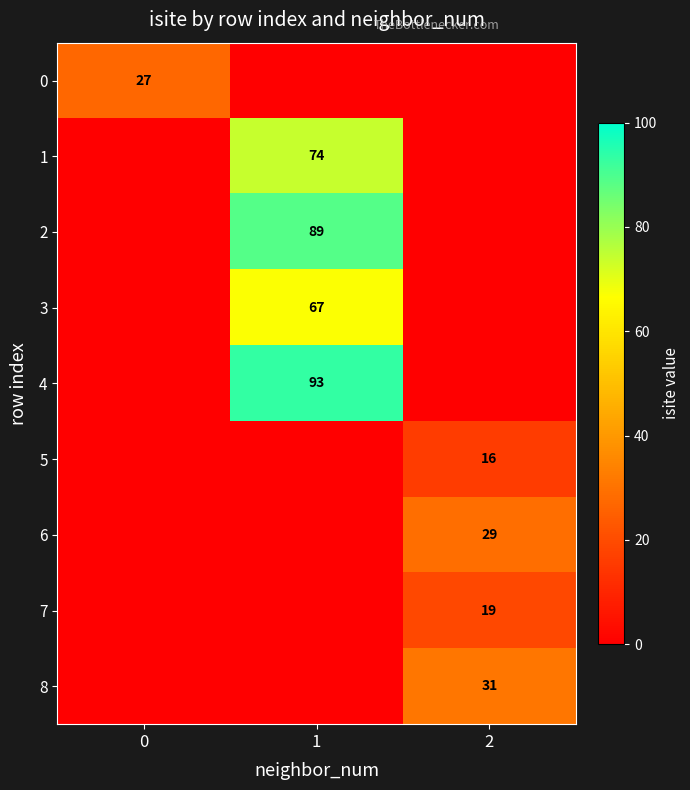

Reading right to left, transcribe all the data shown in this chart.

row_0: 2=0	1=0	0=27
row_1: 2=0	1=74	0=0
row_2: 2=0	1=89	0=0
row_3: 2=0	1=67	0=0
row_4: 2=0	1=93	0=0
row_5: 2=16	1=0	0=0
row_6: 2=29	1=0	0=0
row_7: 2=19	1=0	0=0
row_8: 2=31	1=0	0=0